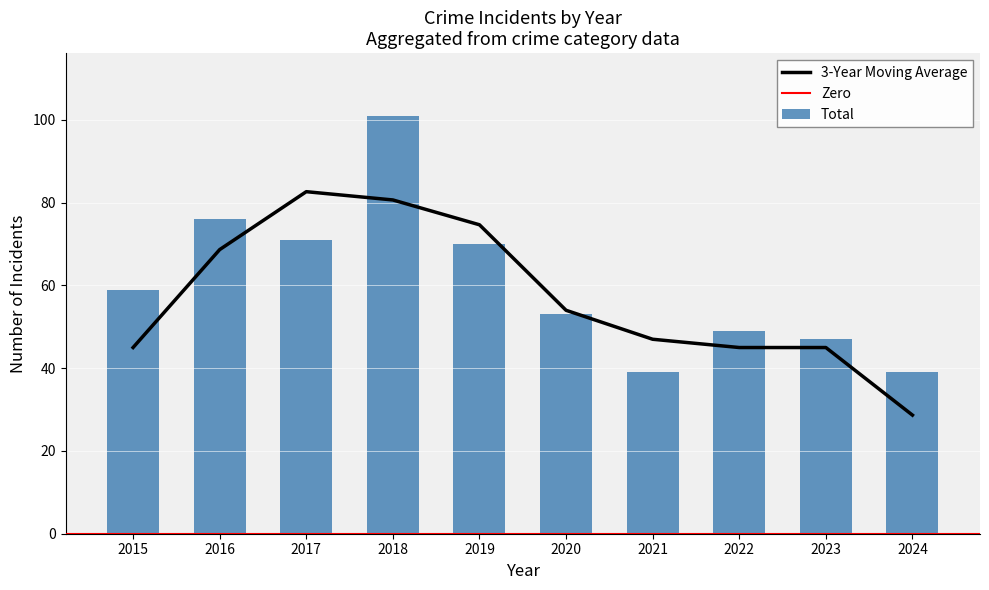

Which category has the lowest value in the Total series?

2021